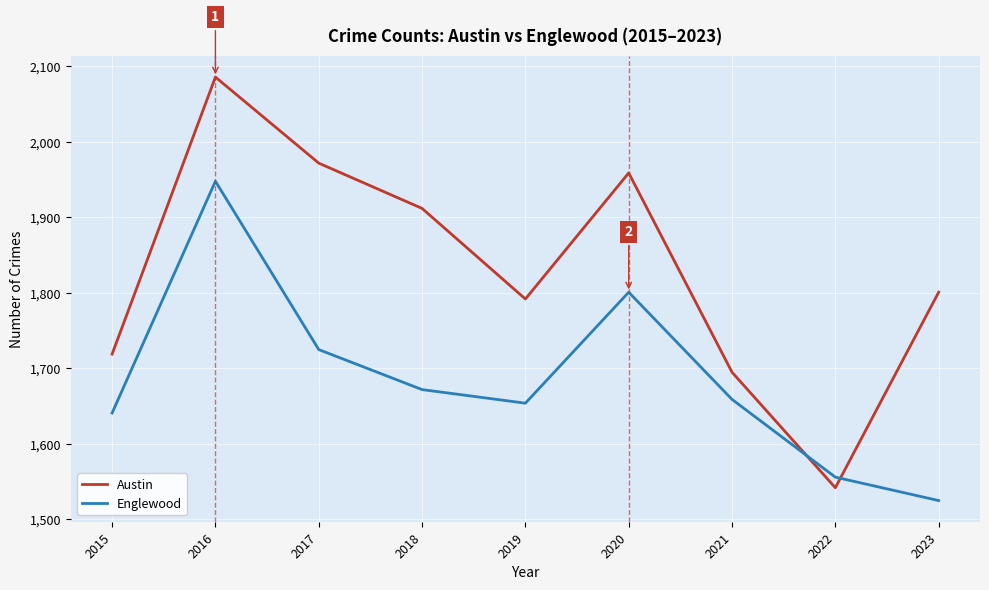

Where do Austin and Englewood first cross each other?

2021 and 2022